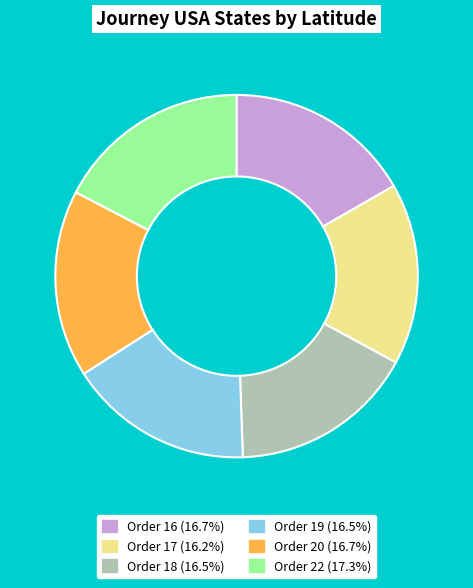

Count the number of slices in the pie.

6